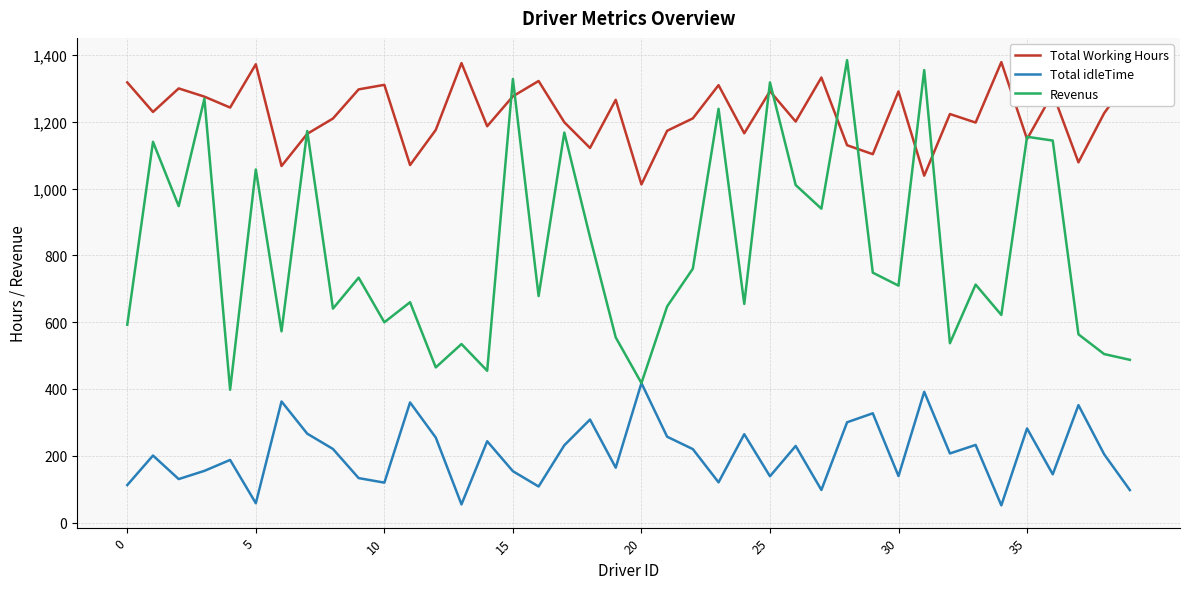

Which series has the largest total across all categories?

Total Working Hours